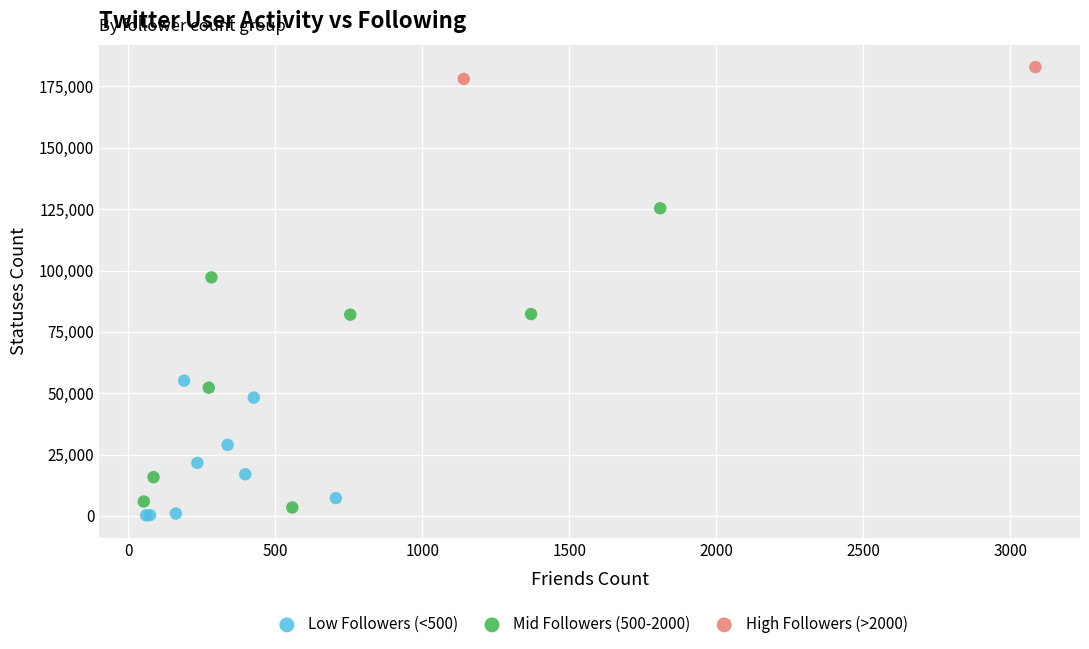

What are all the series names shown in the legend?

Low Followers (<500), Mid Followers (500-2000), High Followers (>2000)